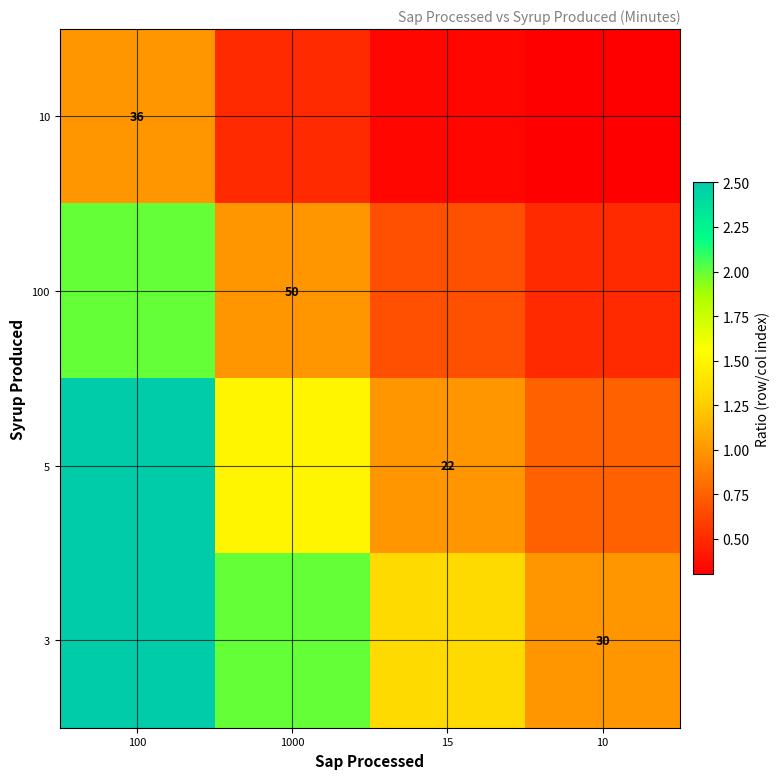

Is the value of 100 at 1000 greater than the value of 5 at 15?

Yes